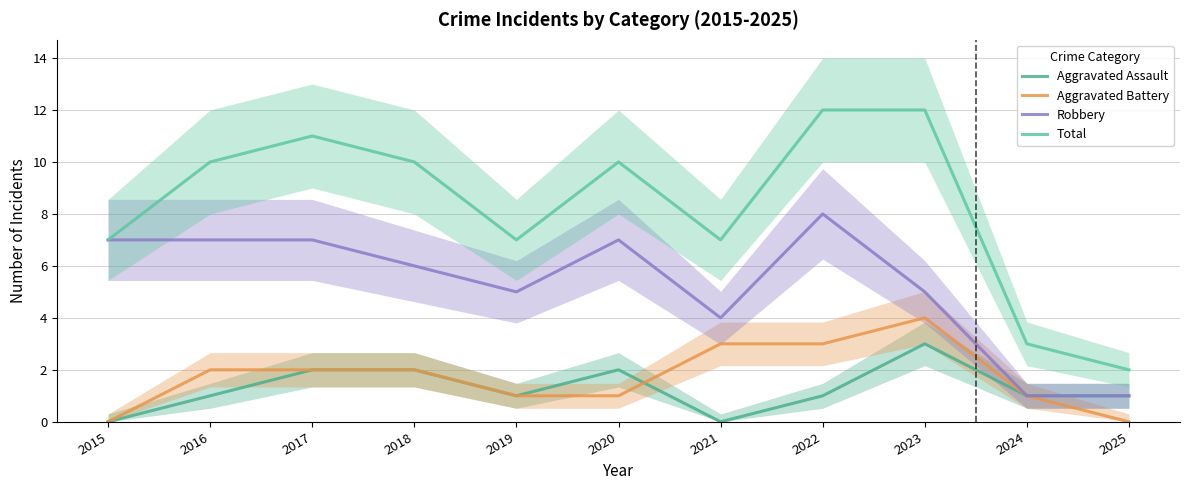

What is the sum of all Aggravated Assault values?

14